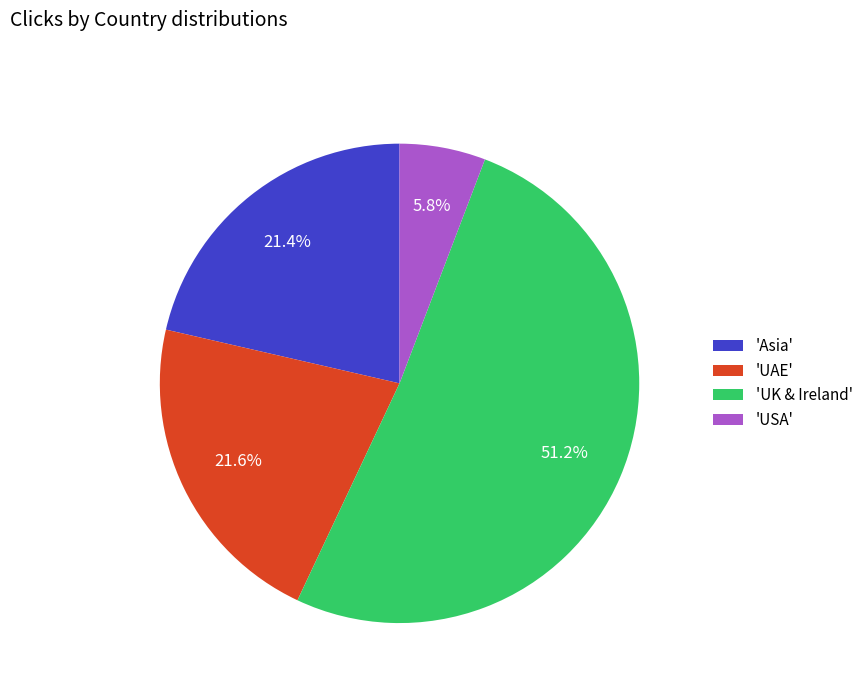

How many segments does this pie chart have?

4